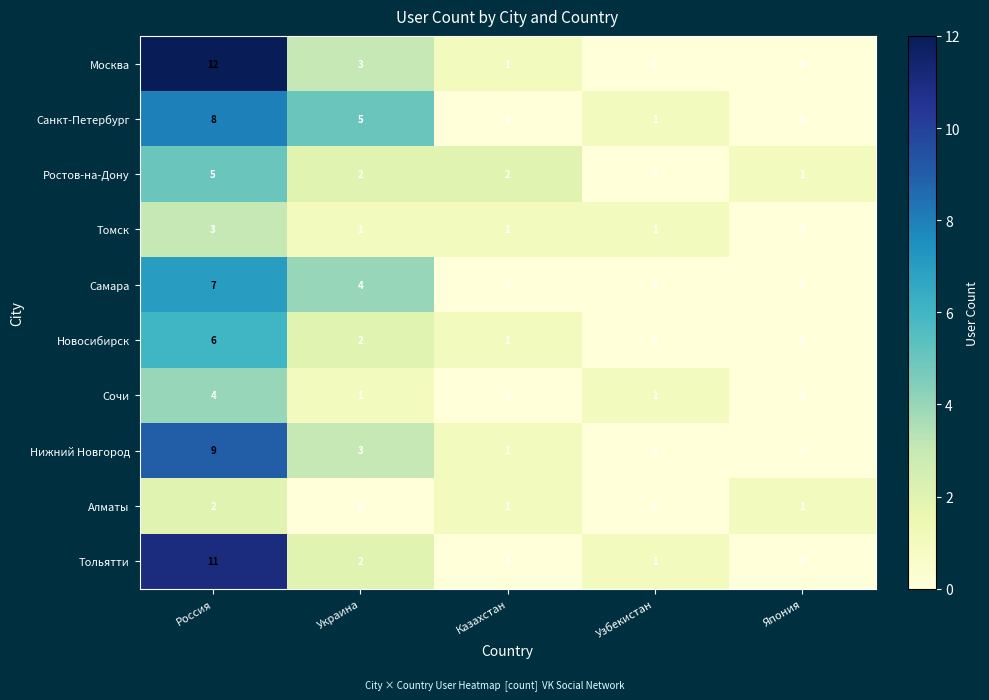

The value of Ростов-на-Дону at Россия is 5. True or false?

True